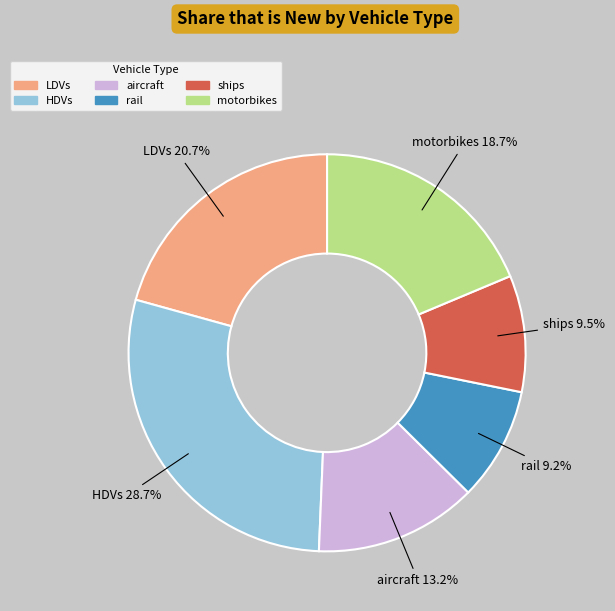

Which category has the biggest portion of the pie?

HDVs